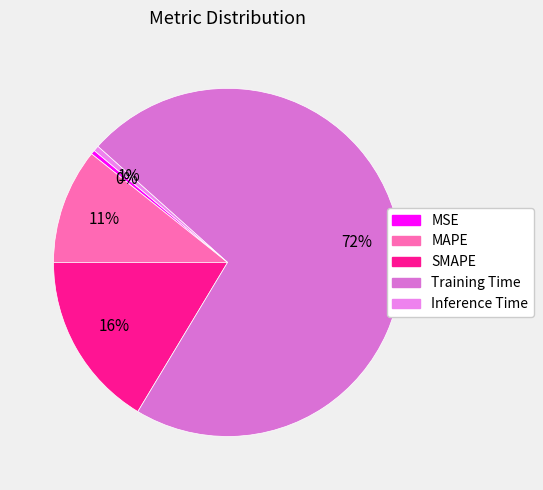

To the nearest percent, what is the average slice percentage?

20%